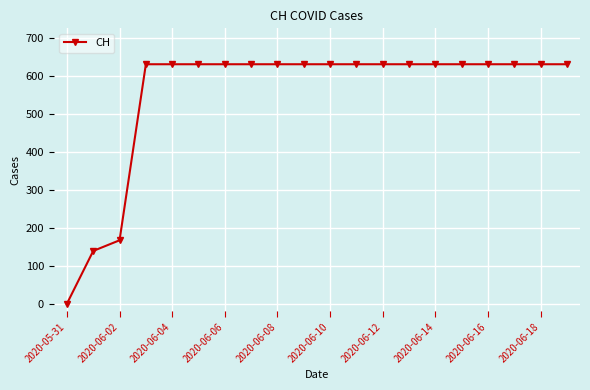

What is the sum of all values?

11033